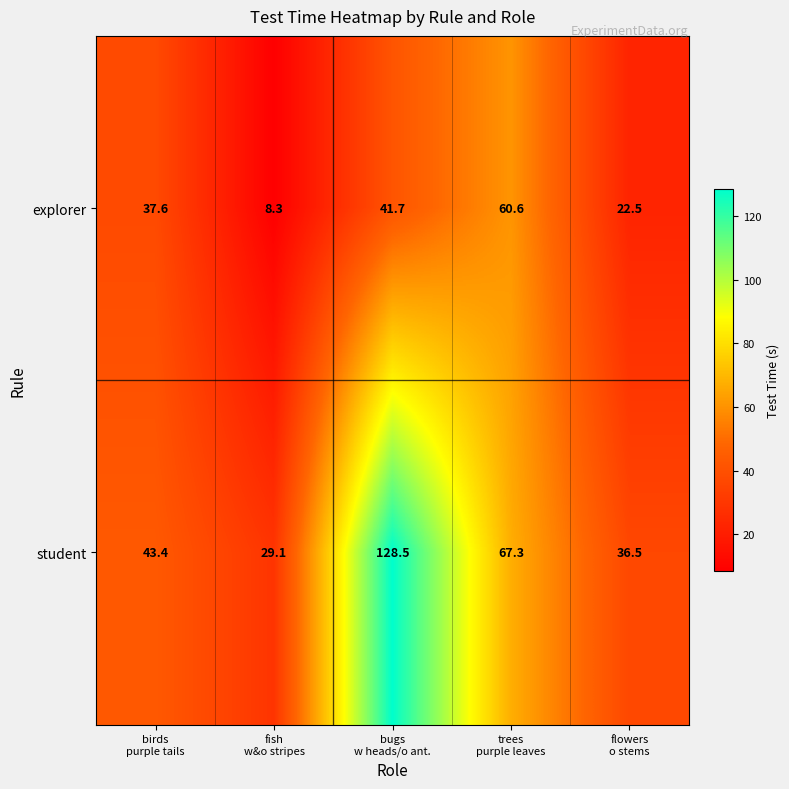

What is the difference between the maximum and minimum values in the explorer series?

52.3